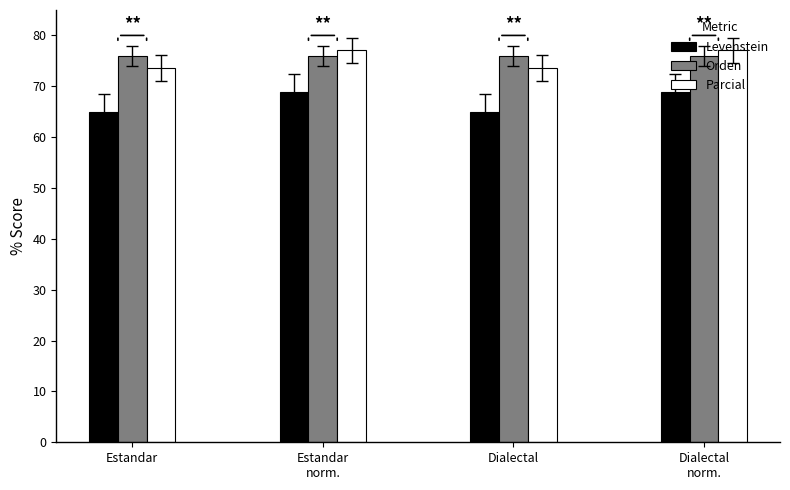

Reading left to right, transcribe all the data shown in this chart.

Levenstein: 64.9	68.9	64.9	68.9
Orden: 76.0	76.0	76.0	76.0
Parcial: 73.6	77.1	73.6	77.1